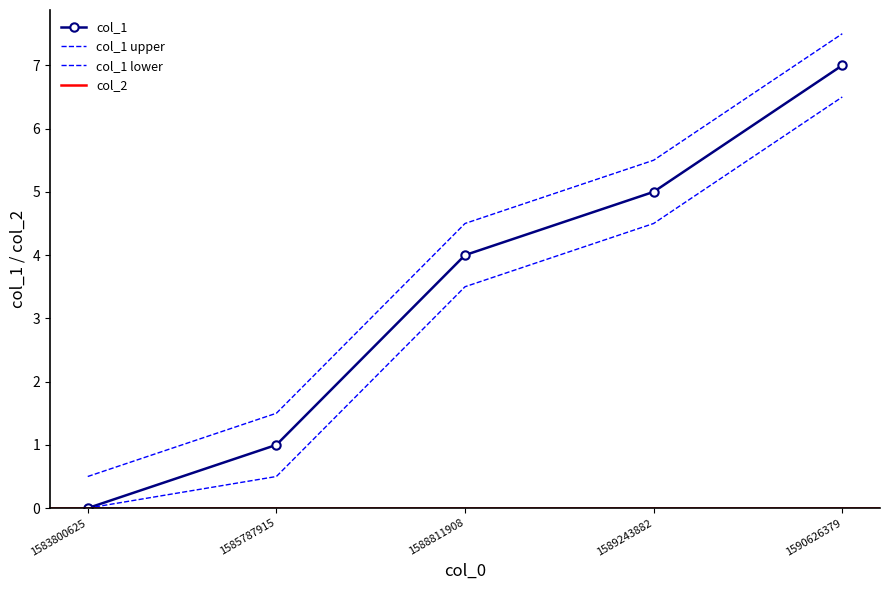

Count the number of data series in this chart.

1